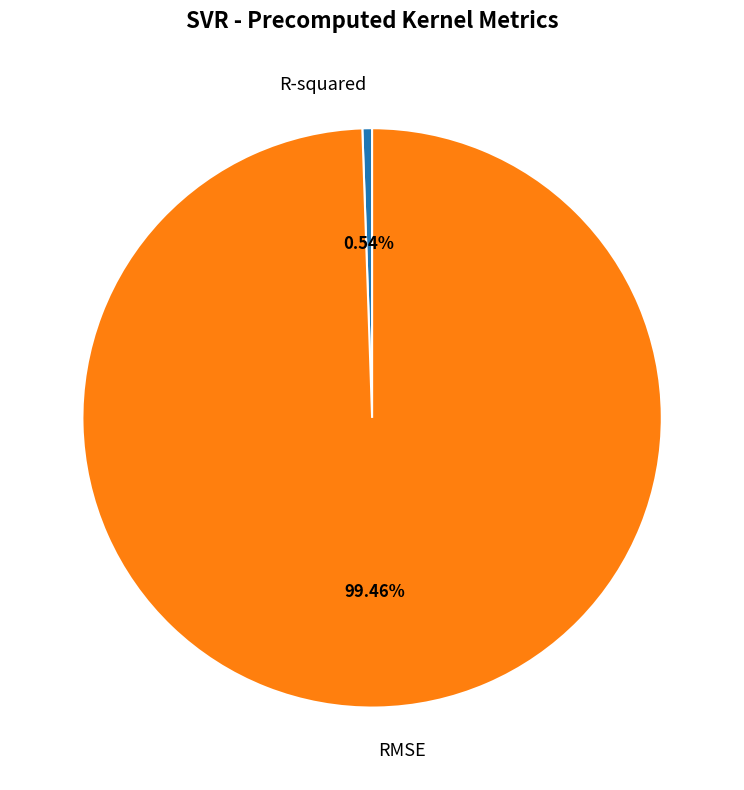

What is the smallest slice in the pie chart?

R-squared